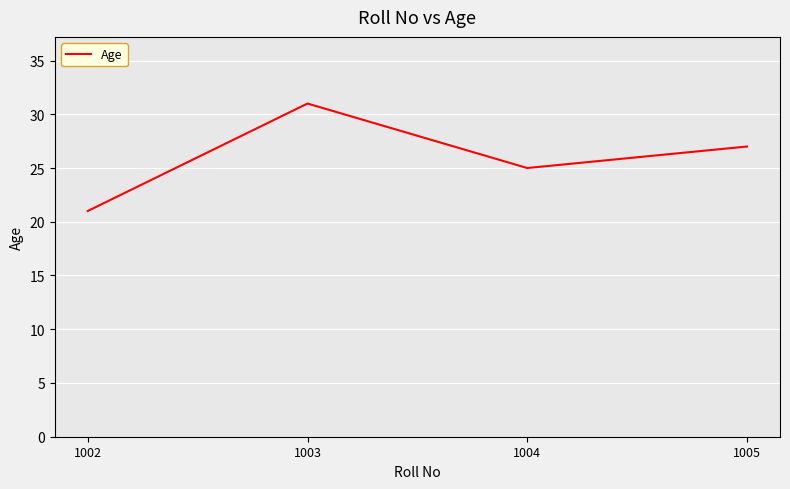

The value at 1005 is 27. True or false?

True